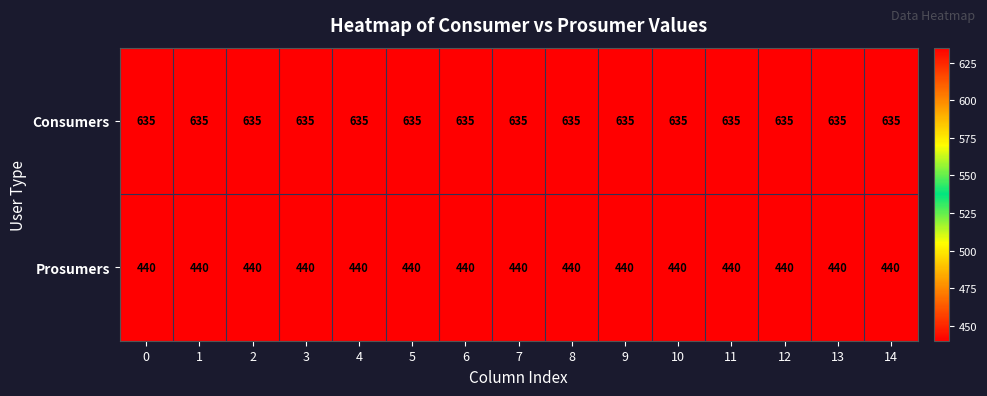

Rank the series at 9 from lowest to highest value.

Prosumers, Consumers